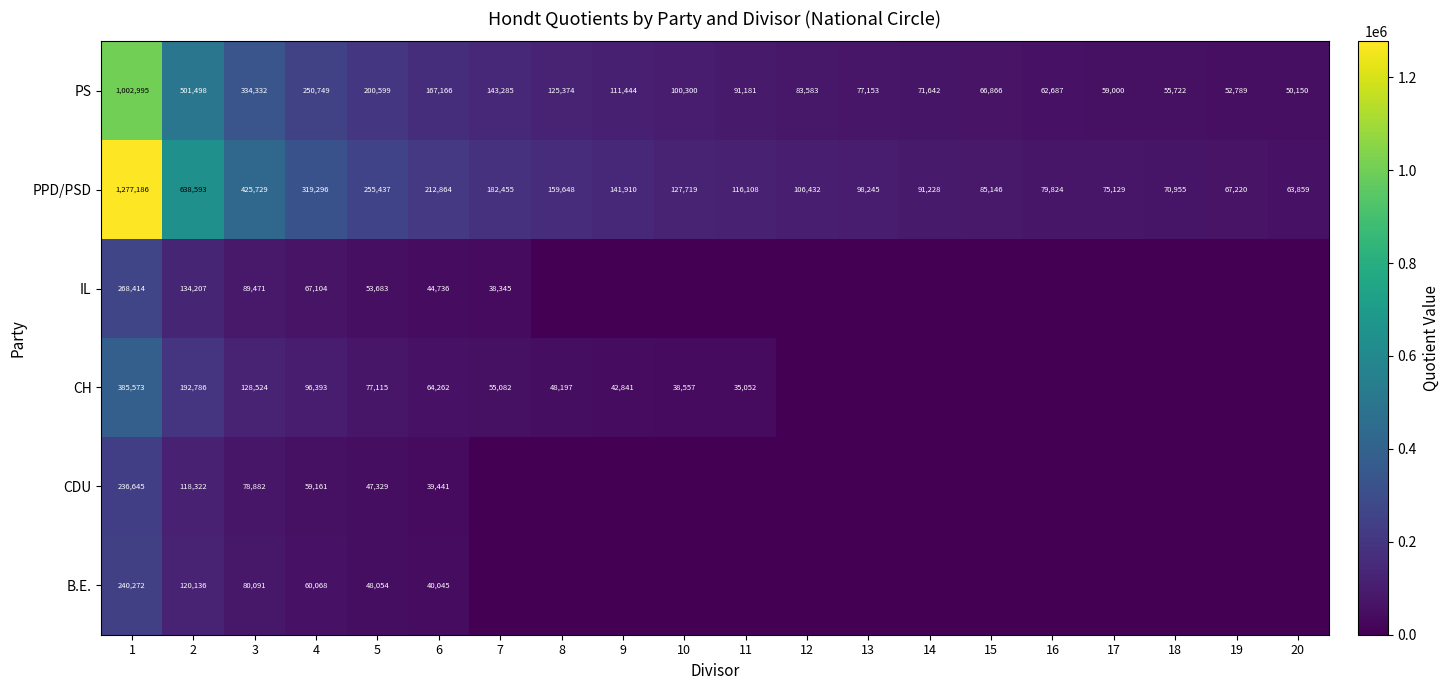

What is the sum of the PPD/PSD values at 10 and 2?

766312